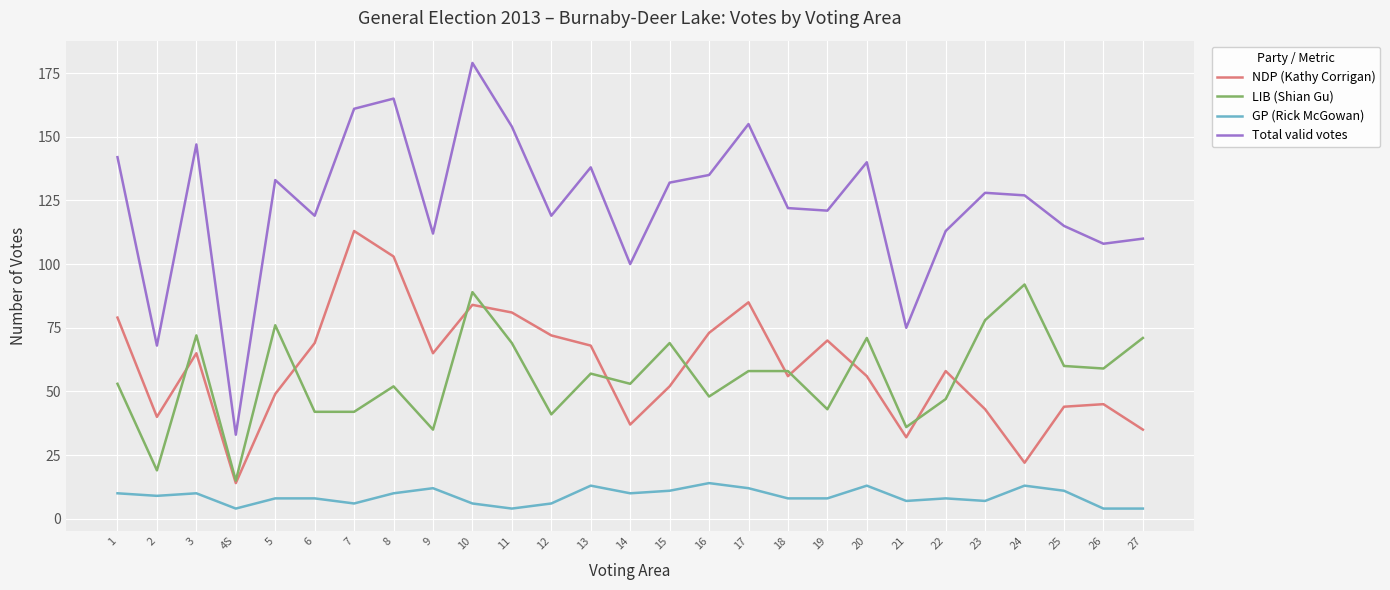

Is this an area chart (filled region under the line)?

No